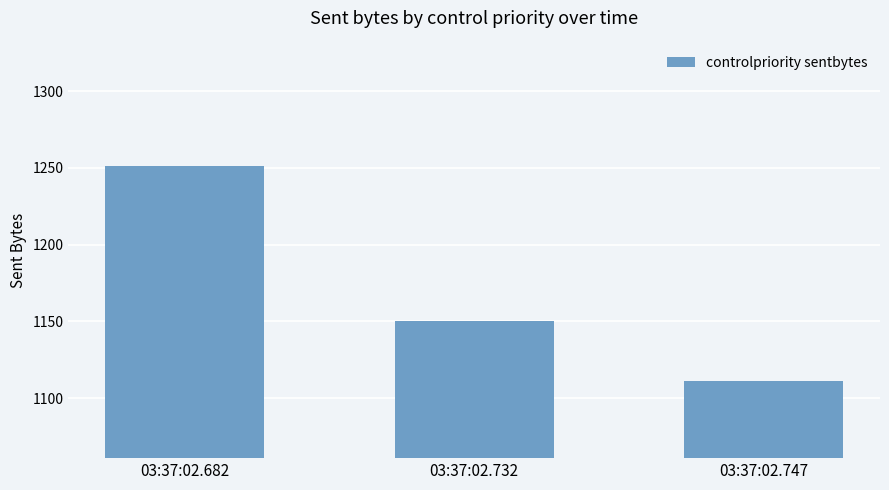

What is the maximum value shown in the chart?

1251